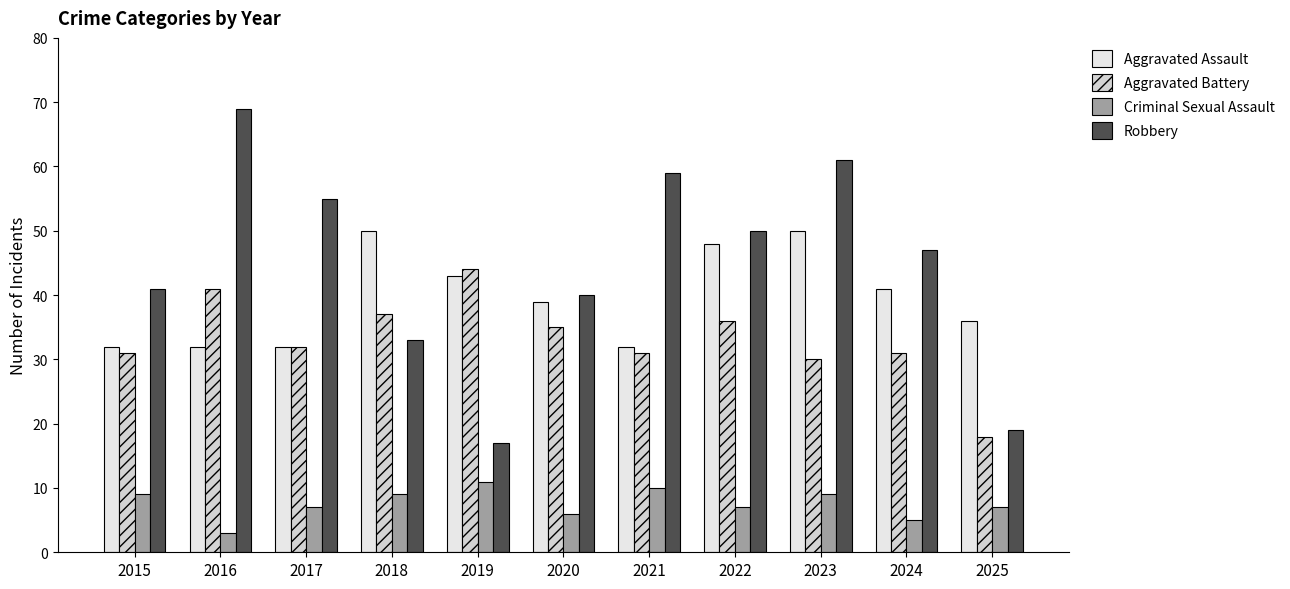

What is the smallest value displayed?

3